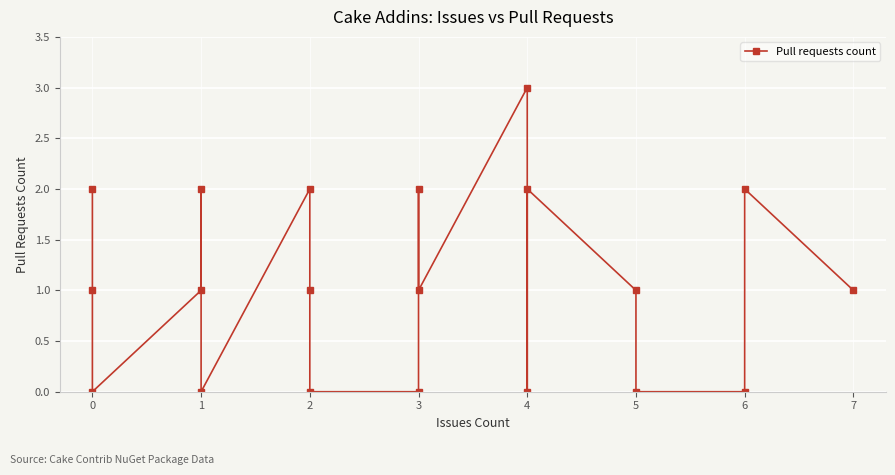

How many values are between 0 and 2?

19